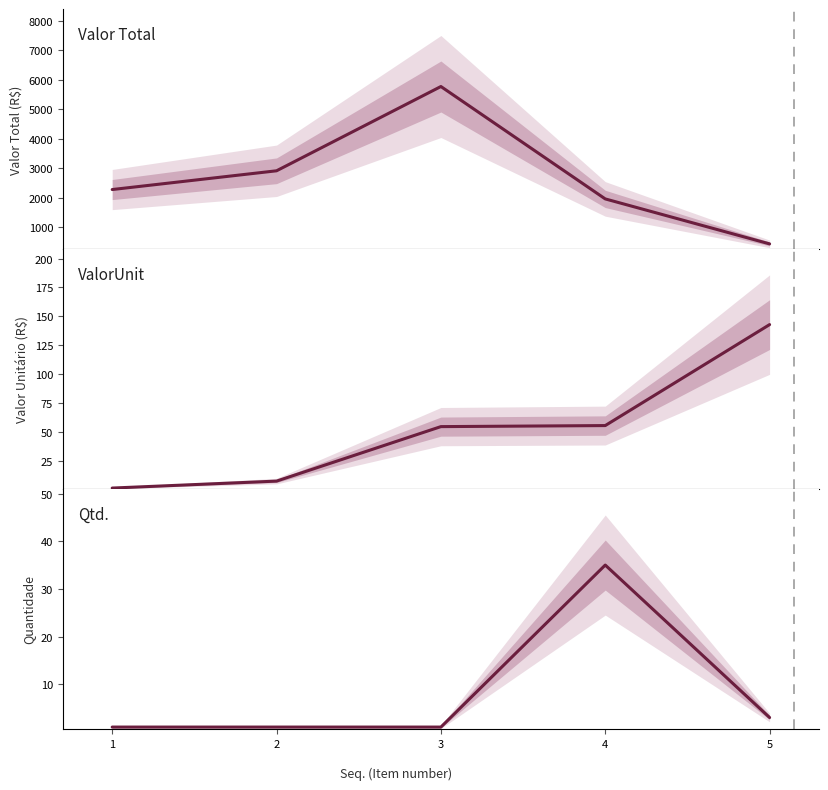

At which category does the chart reach its peak across all series?

3